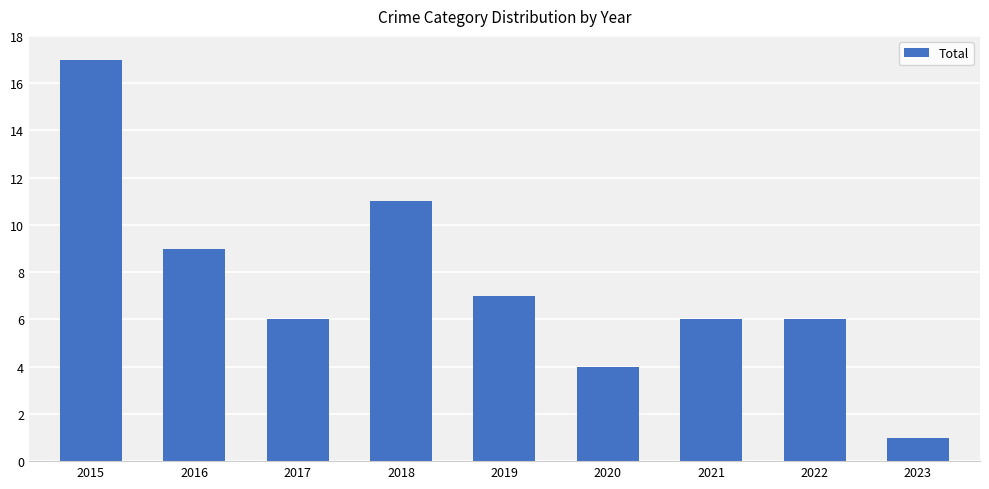

What is the approximate value at 2023?

1